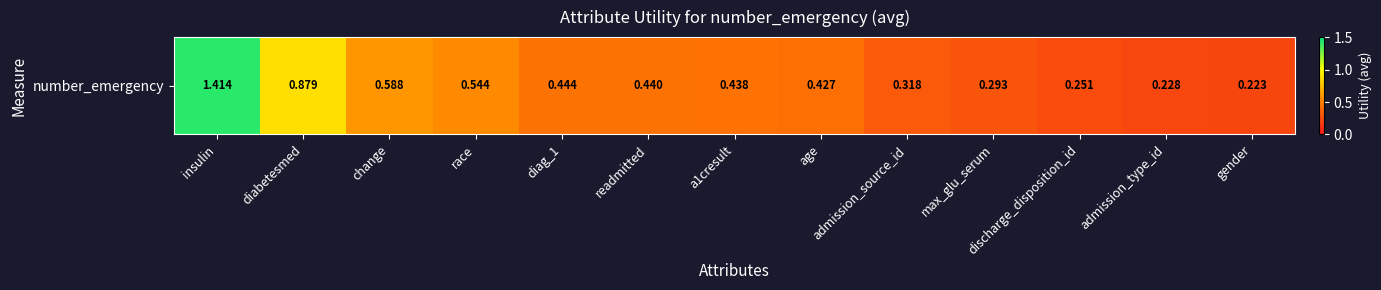

What is the difference between the values at gender and insulin?

1.2